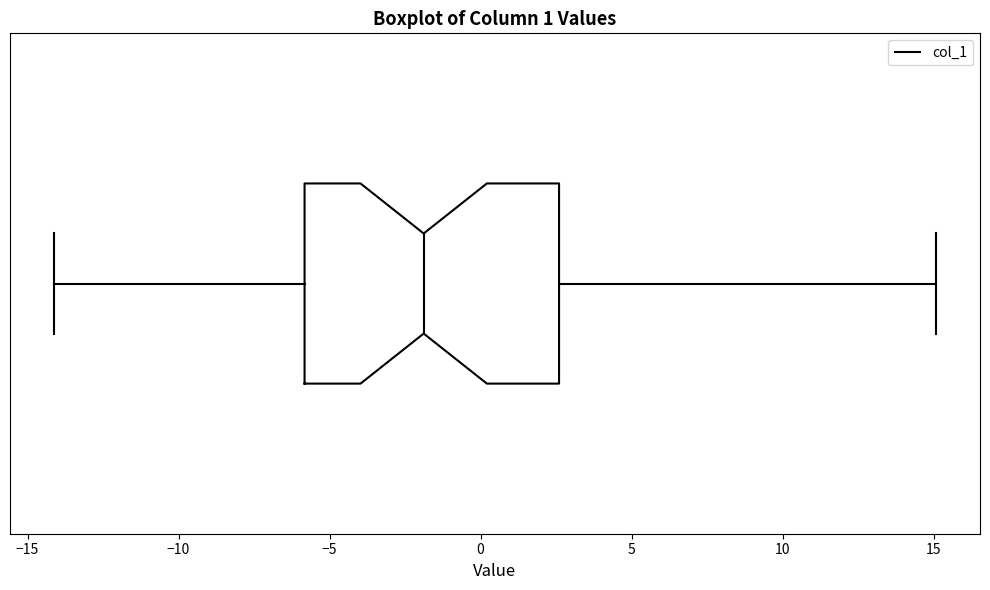

Where is the left edge of the box on the x-axis? The values are not printed on the chart, so give them approximately, as read against the axis.

-6.0